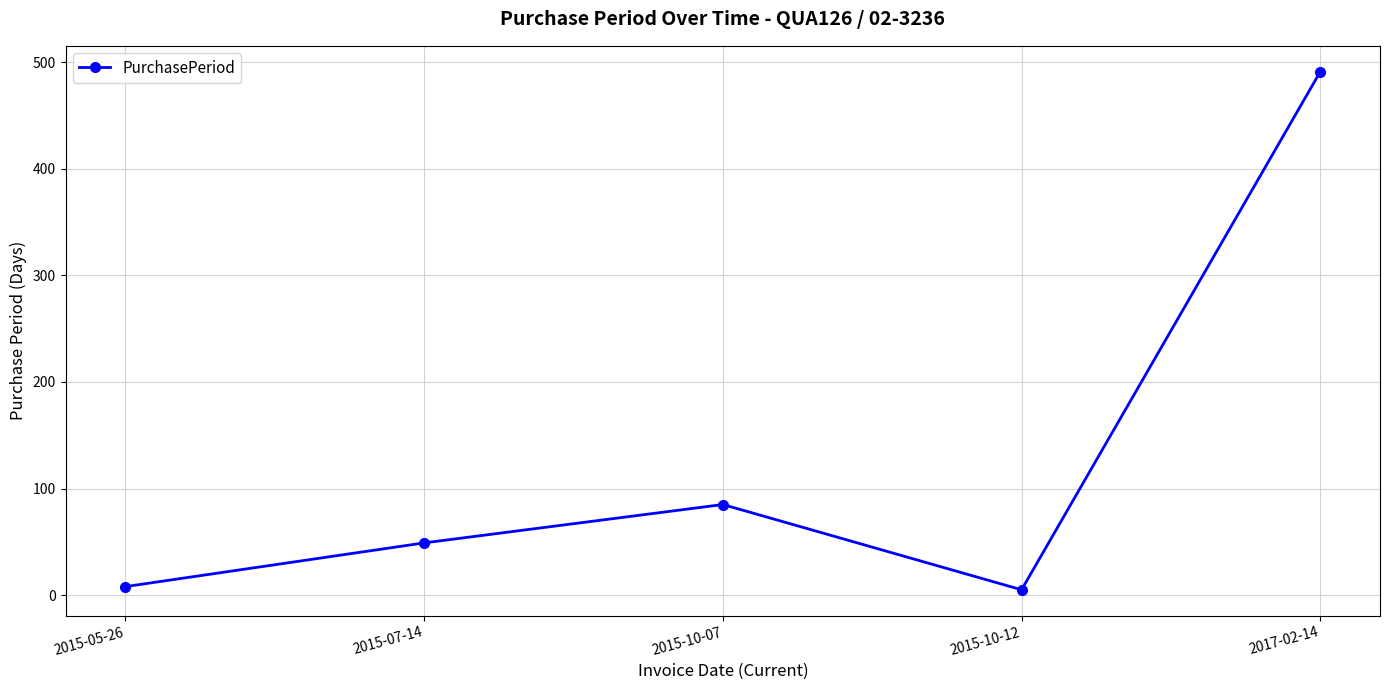

Is it true that the value at 2017-02-14 is 231?

False